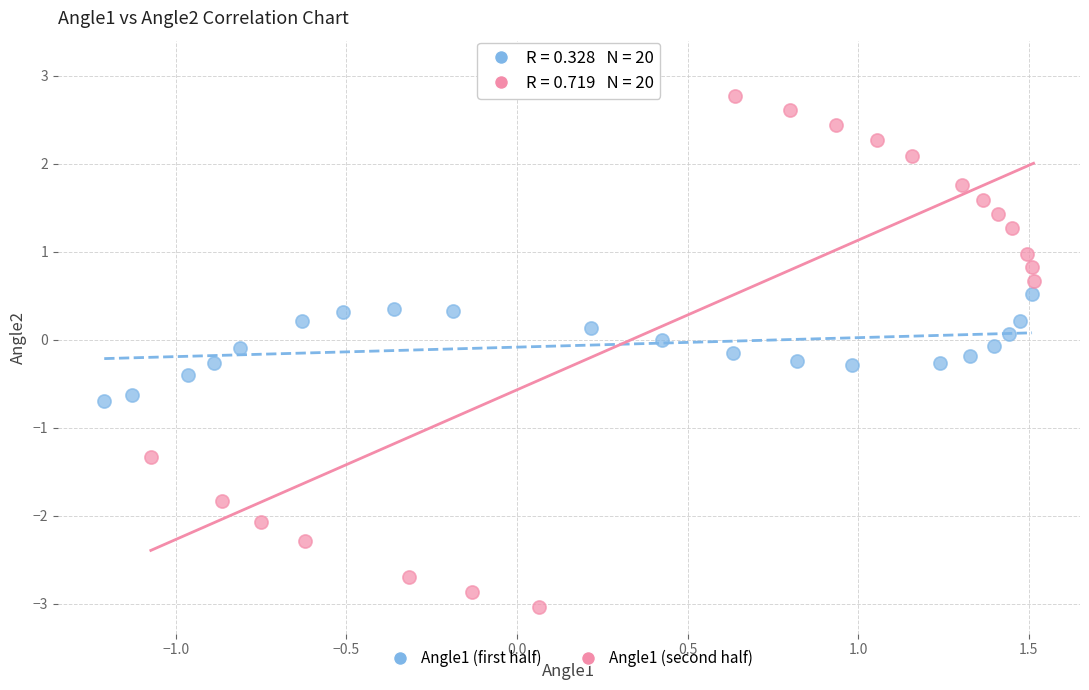

Which series reaches the minimum Y coordinate?

Angle1 (second half)